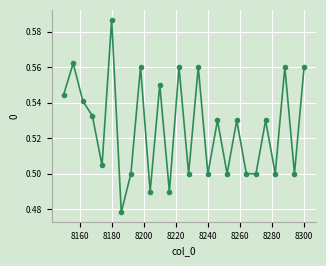

True or false: the data has more than 0 interior local peaks.

True